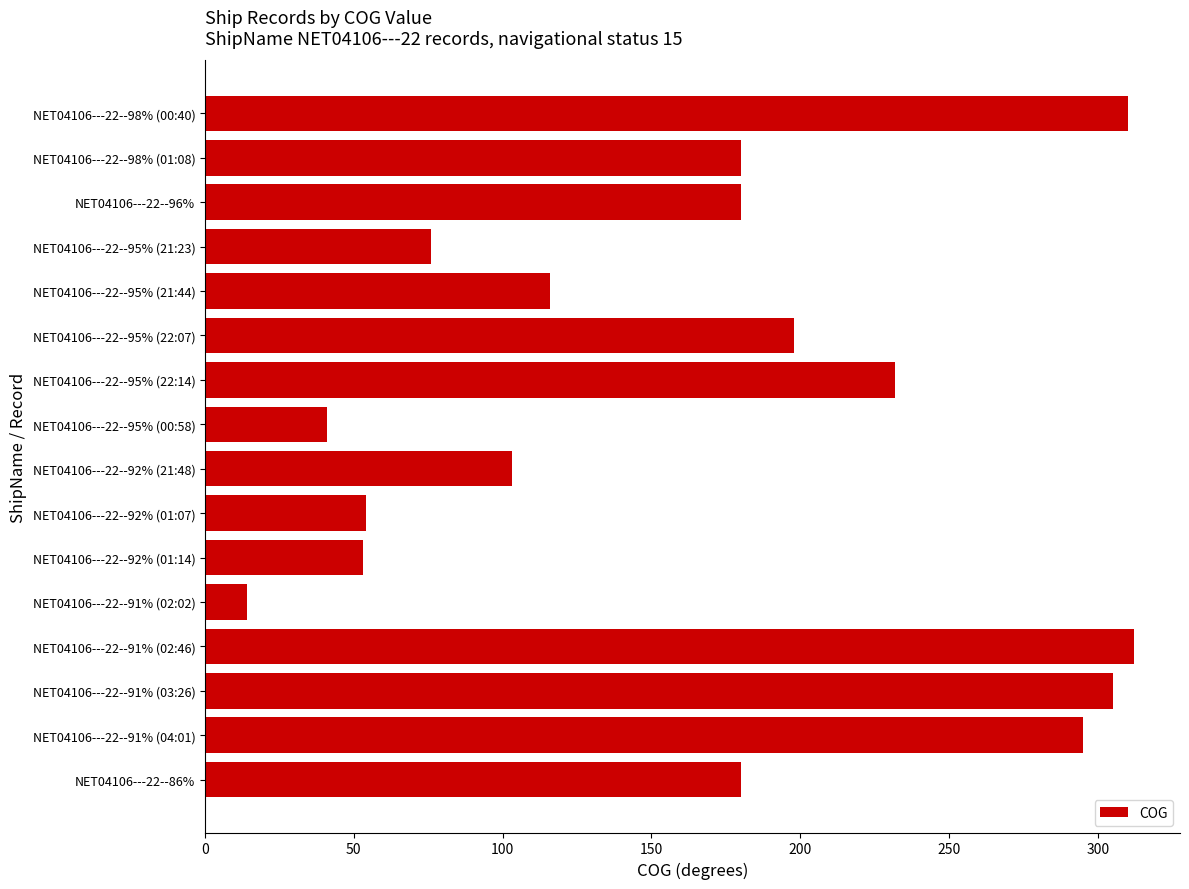

What is the label of the 9th bar from the bottom?

NET04106---22--95% (00:58)